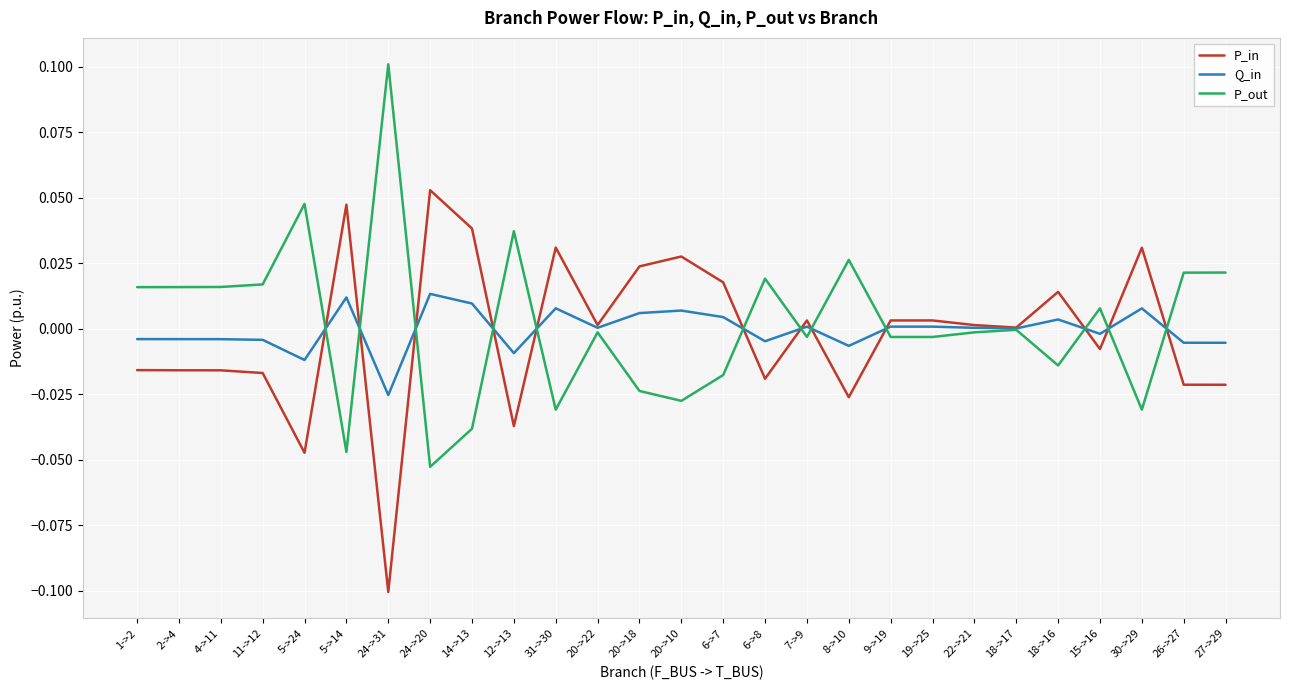

The Q_in series shows 0.0 at 18->17. True or false?

True